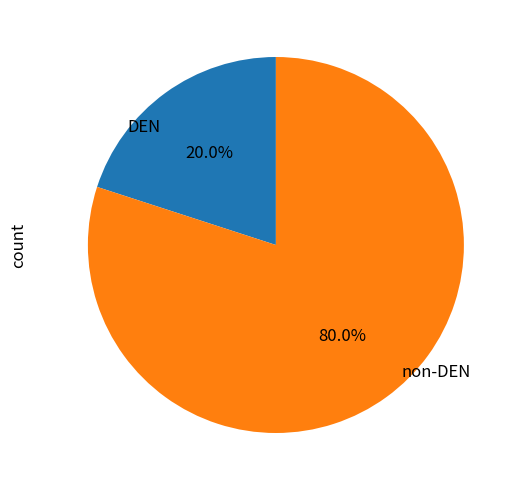

Is there any slice that represents more than half of the pie?

Yes